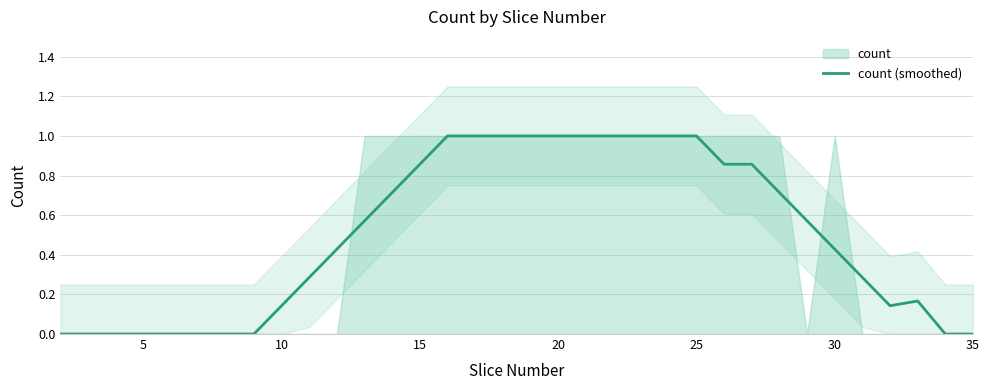

Does the chart display data point markers on the line(s)?

No